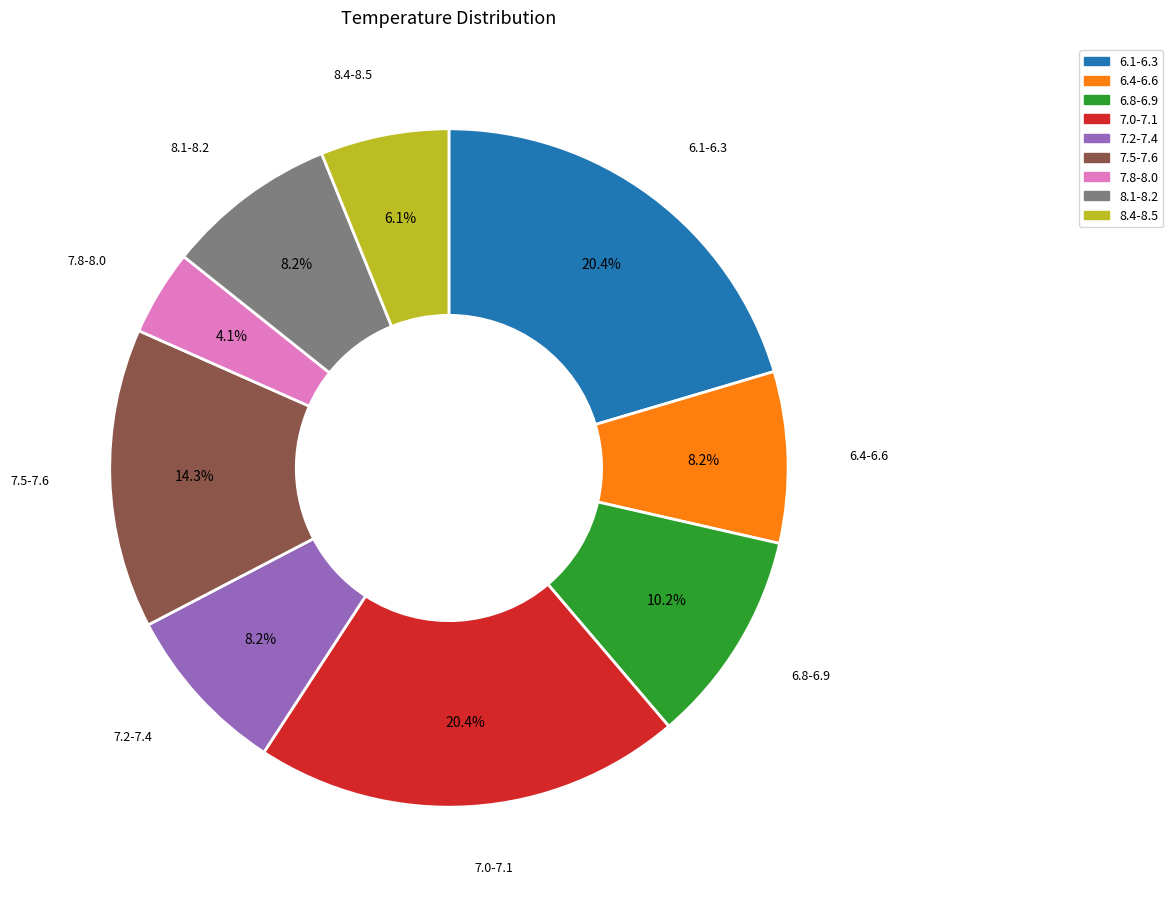

Is there a majority slice in this chart?

No